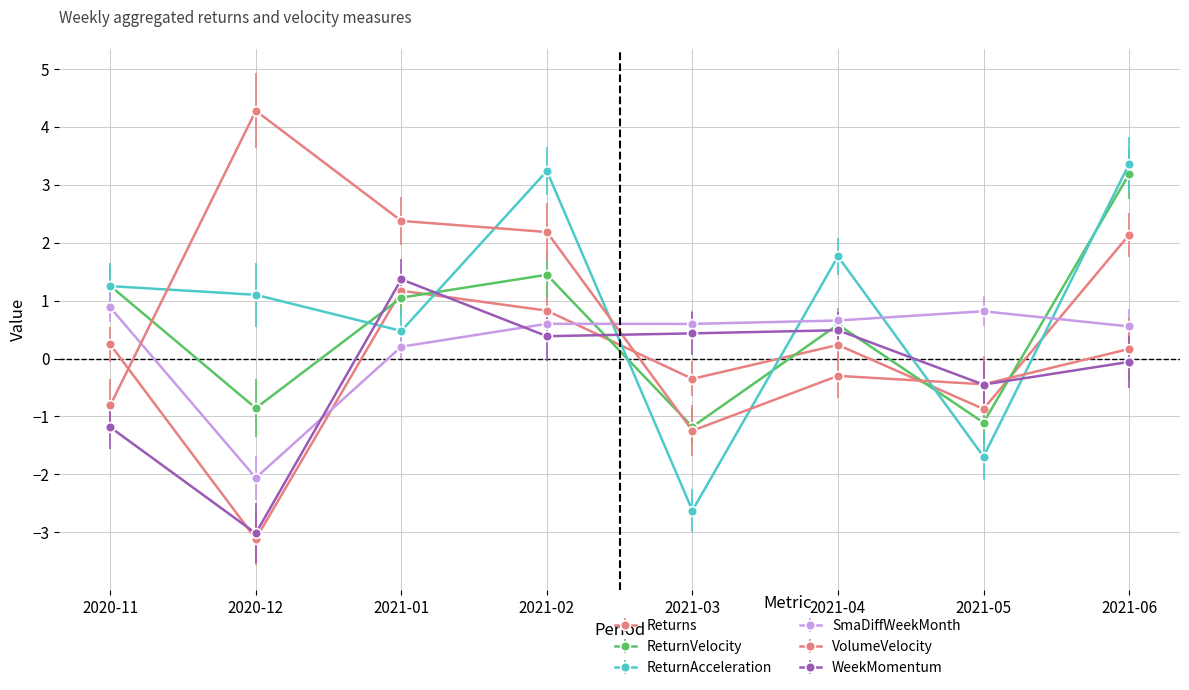

Reading left to right, extract all data points from this chart.

Returns: 2020-11=0.2	2020-12=-3.1	2021-01=1.2	2021-02=0.8	2021-03=-0.4	2021-04=0.2	2021-05=-0.9	2021-06=2.1
ReturnVelocity: 2020-11=1.3	2020-12=-0.9	2021-01=1.1	2021-02=1.4	2021-03=-1.2	2021-04=0.6	2021-05=-1.1	2021-06=3.2
ReturnAcceleration: 2020-11=1.2	2020-12=1.1	2021-01=0.5	2021-02=3.2	2021-03=-2.6	2021-04=1.8	2021-05=-1.7	2021-06=3.4
SmaDiffWeekMonth: 2020-11=0.9	2020-12=-2.1	2021-01=0.2	2021-02=0.6	2021-03=0.6	2021-04=0.7	2021-05=0.8	2021-06=0.6
VolumeVelocity: 2020-11=-0.8	2020-12=4.3	2021-01=2.4	2021-02=2.2	2021-03=-1.2	2021-04=-0.3	2021-05=-0.4	2021-06=0.2
WeekMomentum: 2020-11=-1.2	2020-12=-3.0	2021-01=1.4	2021-02=0.4	2021-03=0.4	2021-04=0.5	2021-05=-0.5	2021-06=-0.1